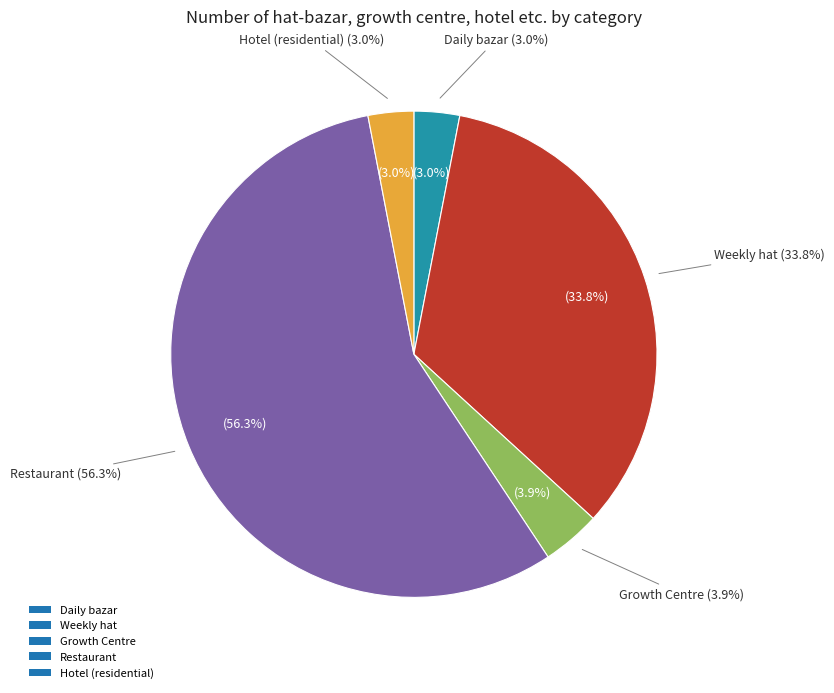

Is Mujibnagar the majority of the pie?

Yes